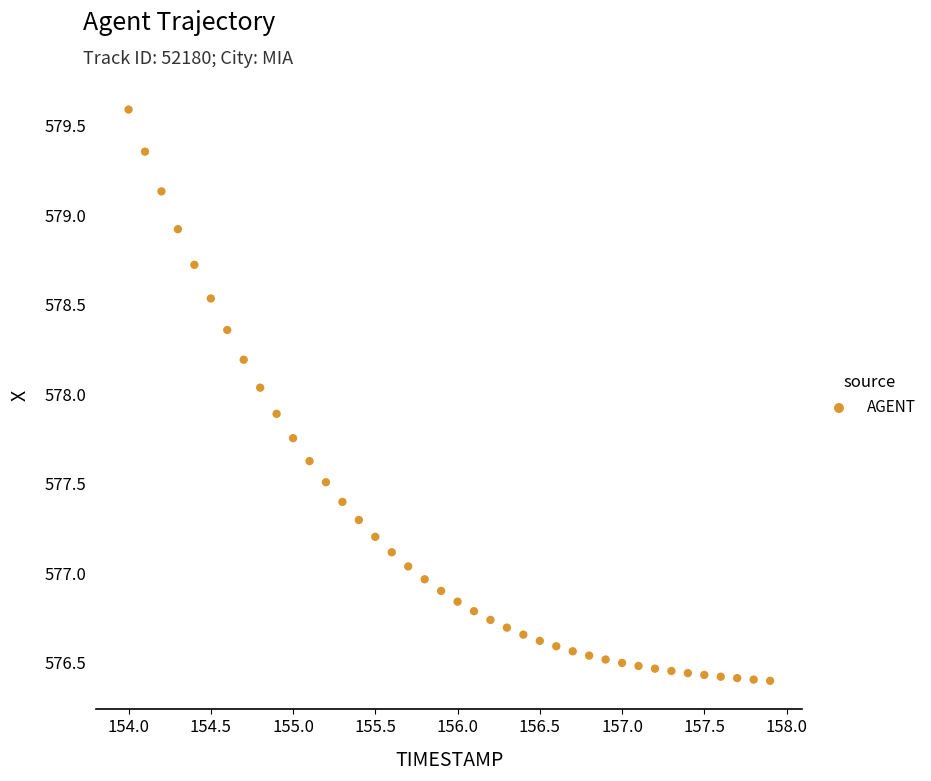

What is the range of X values (max minus min)?

3.9